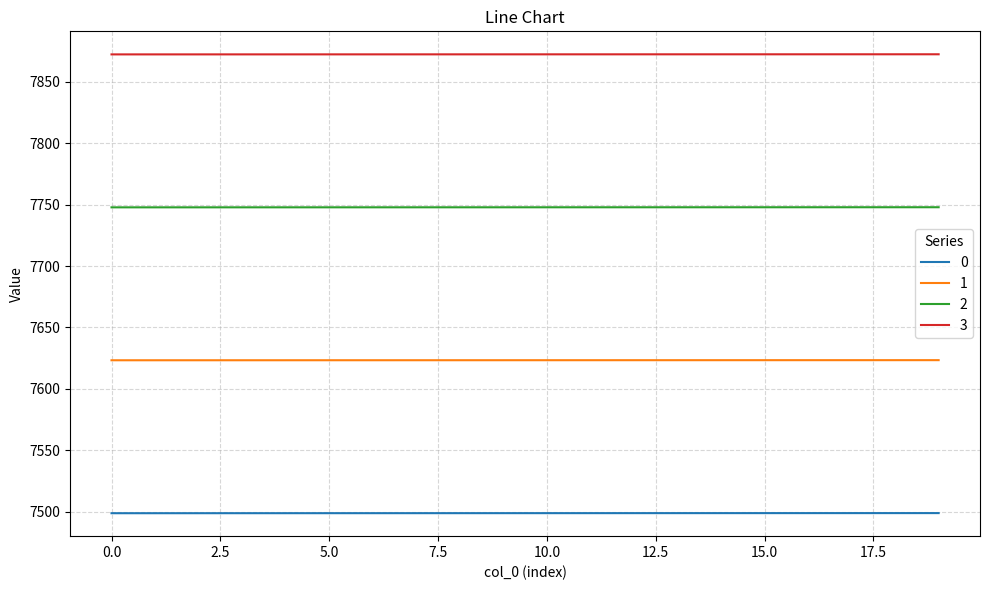

What is the minimum value for 1?

7623.3